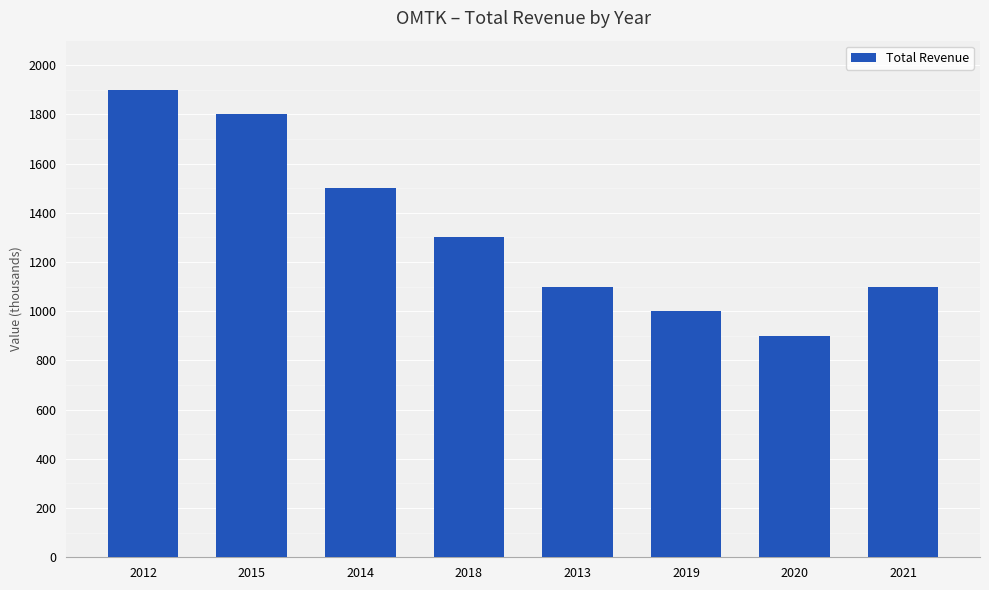

At which label does the data first exceed 1300?

2012